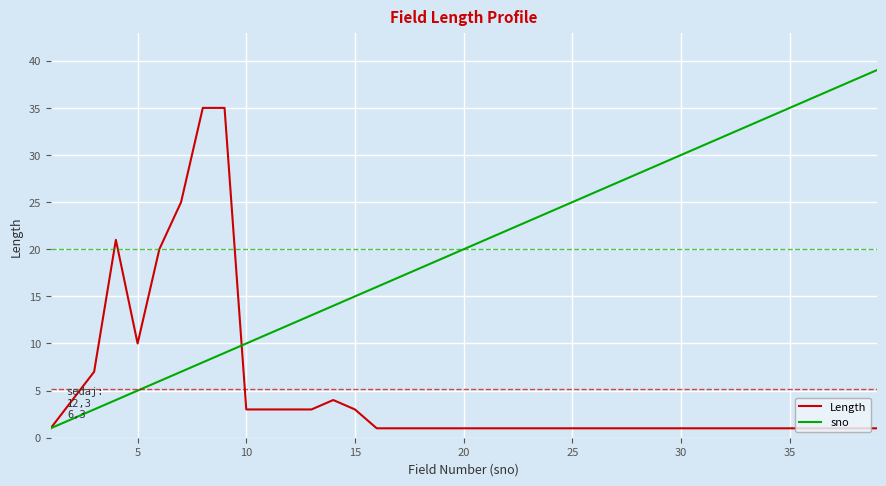

Which series has the largest range (max minus min)?

sno